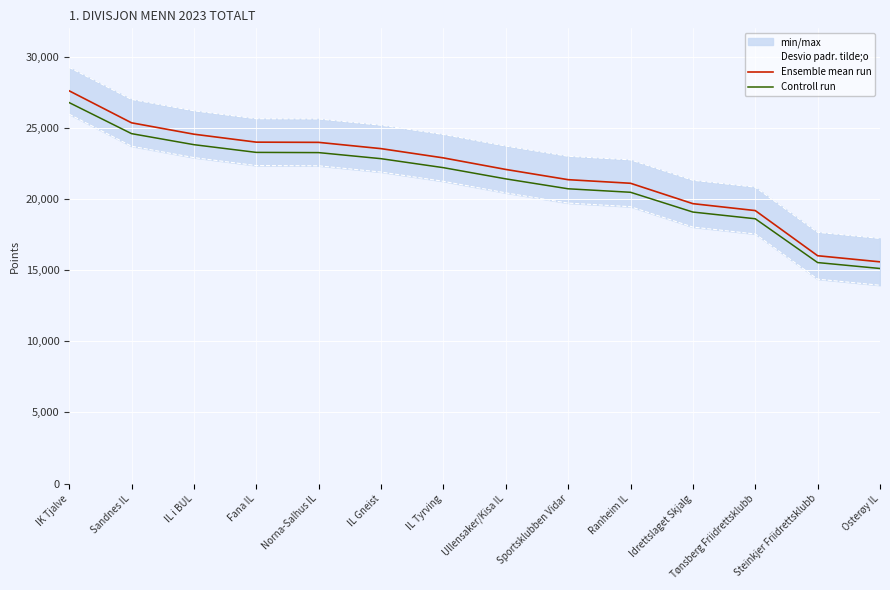

What is the label of the 8th point from the left?

Ullensaker/Kisa IL